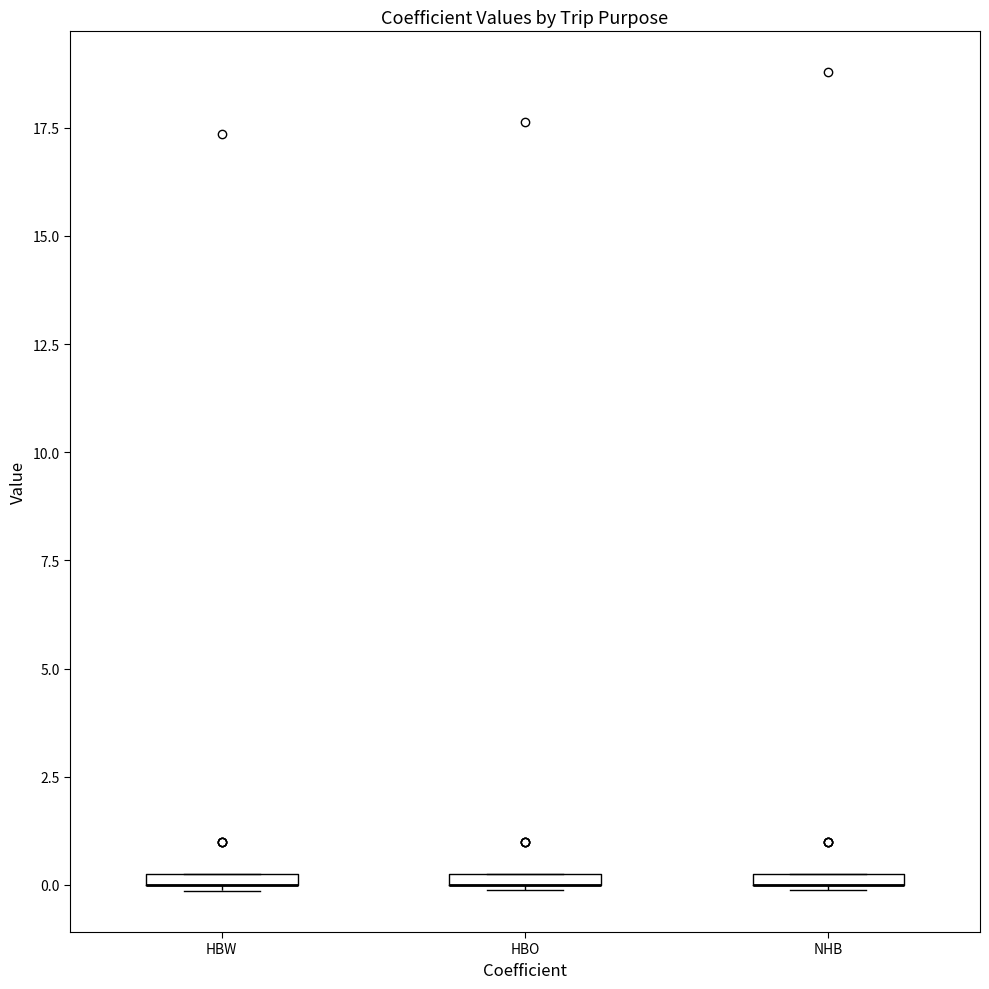

Where is the lower edge of the box for HBO on the y-axis? The values are not printed on the chart, so give them approximately, as read against the axis.

0.0